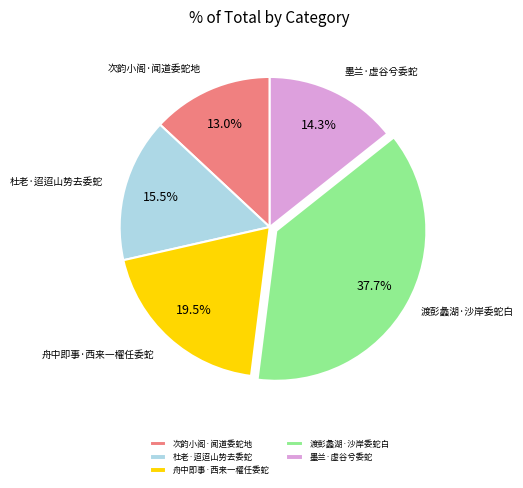

What percentage is NOT represented by 杜老·迢迢山势去委蛇?

84.5%